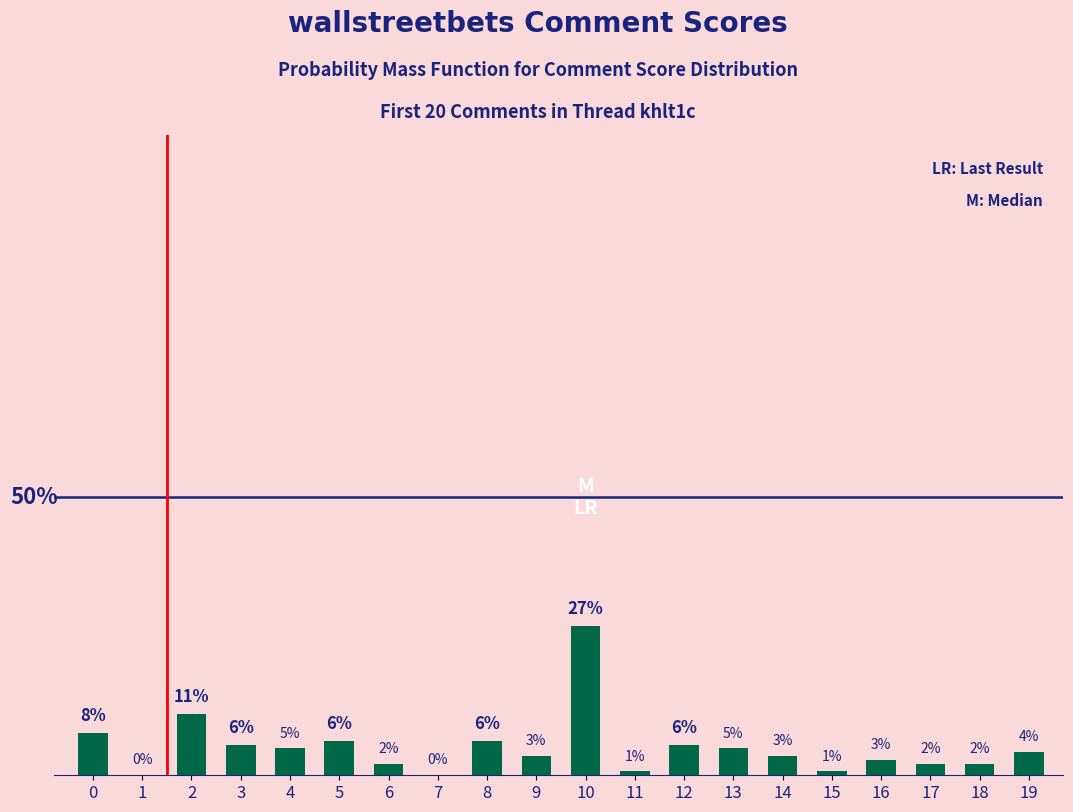

What is the sum of all values?

100.0